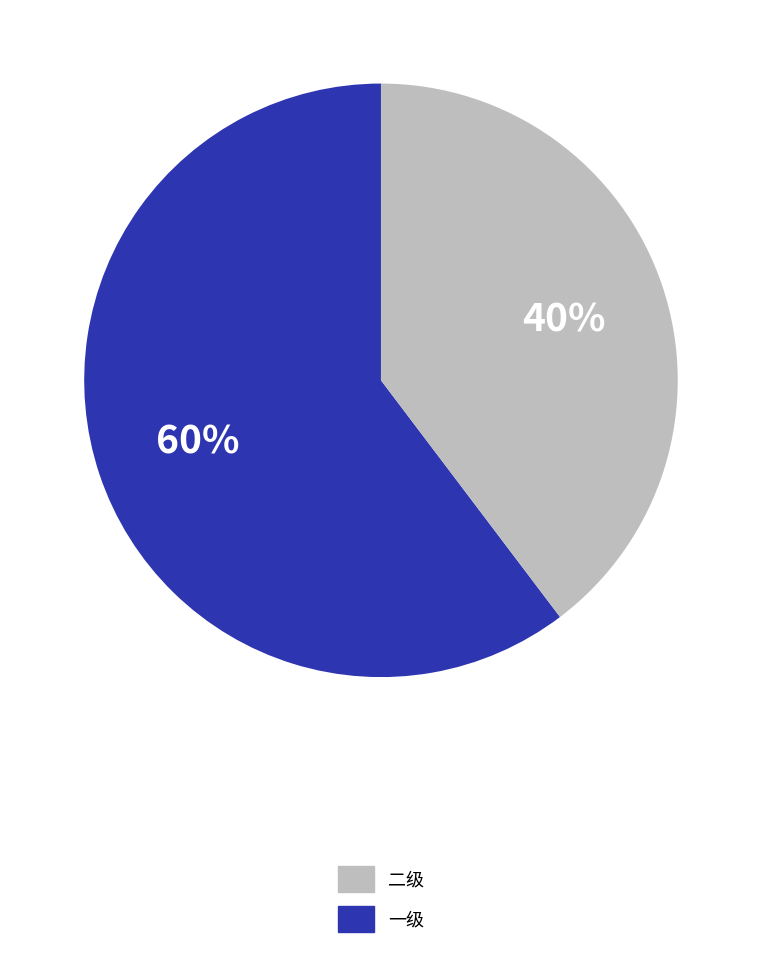

To the nearest percent, what is the average slice percentage?

50%